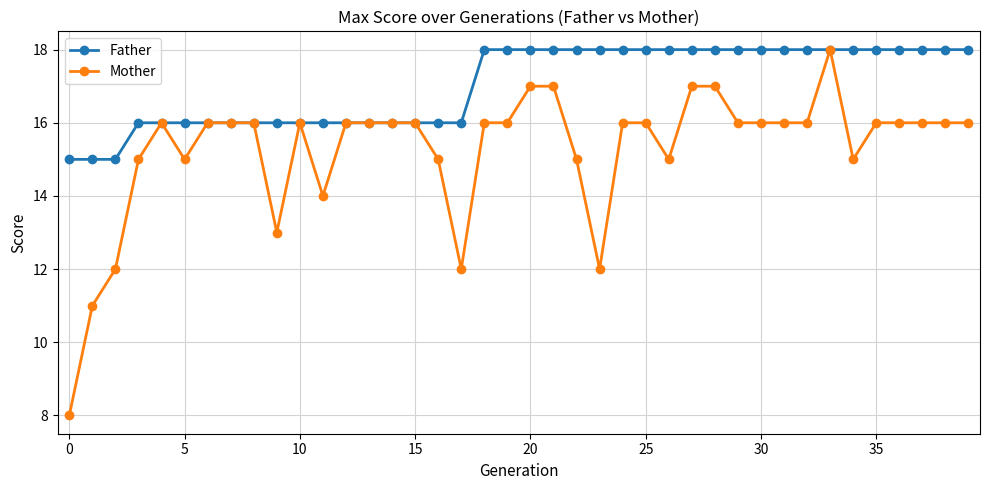

Does the chart display data point markers on the line(s)?

Yes